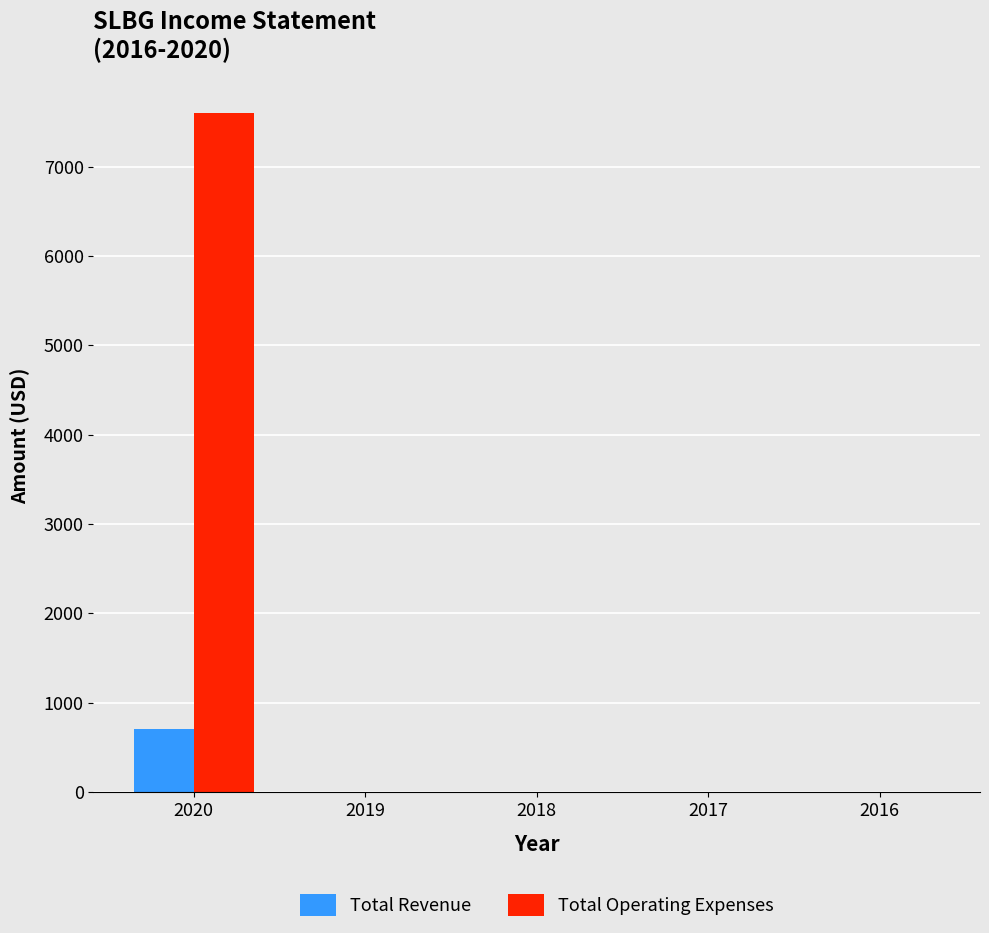

Are the bars horizontal?

No